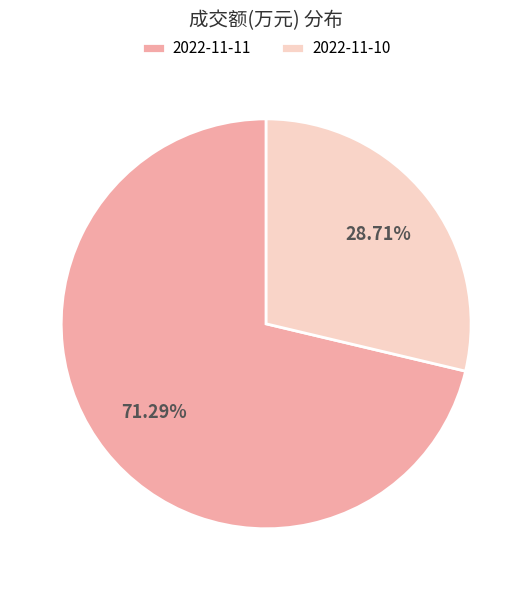

Which category has the biggest portion of the pie?

2022-11-11